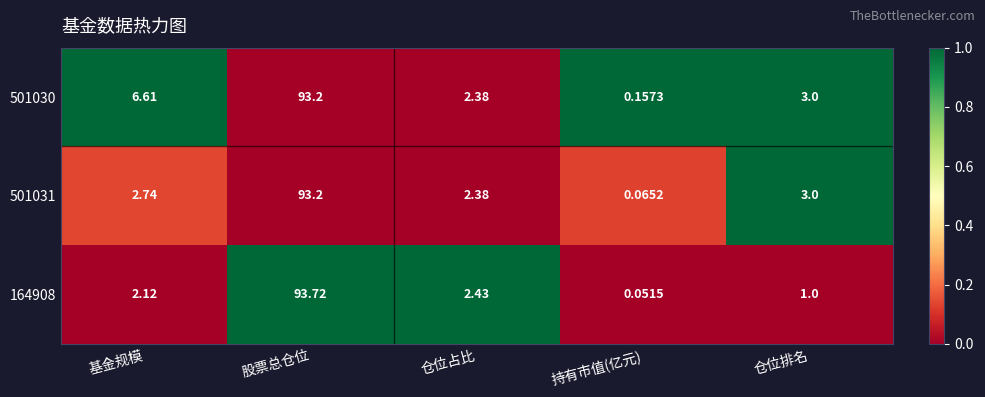

At which category does the chart reach its peak across all series?

股票总仓位